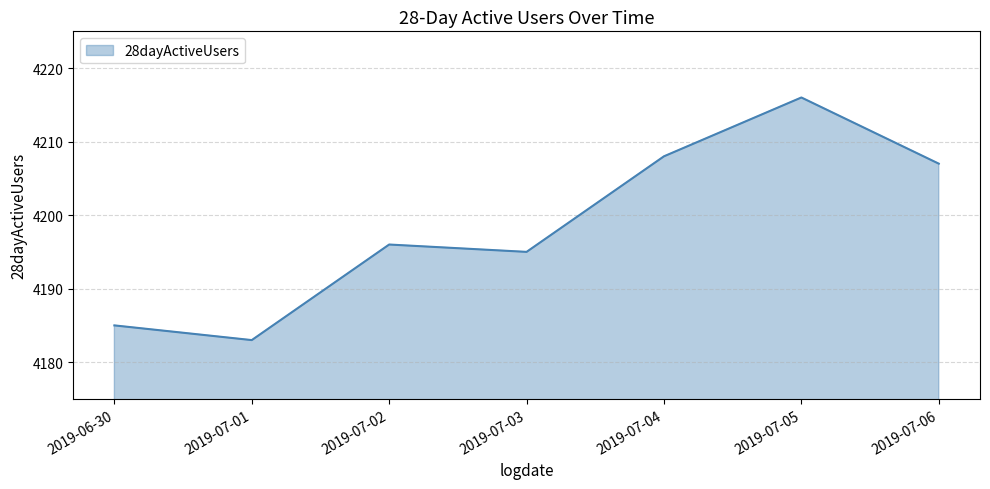

Where is the first local minimum?

2019-07-01